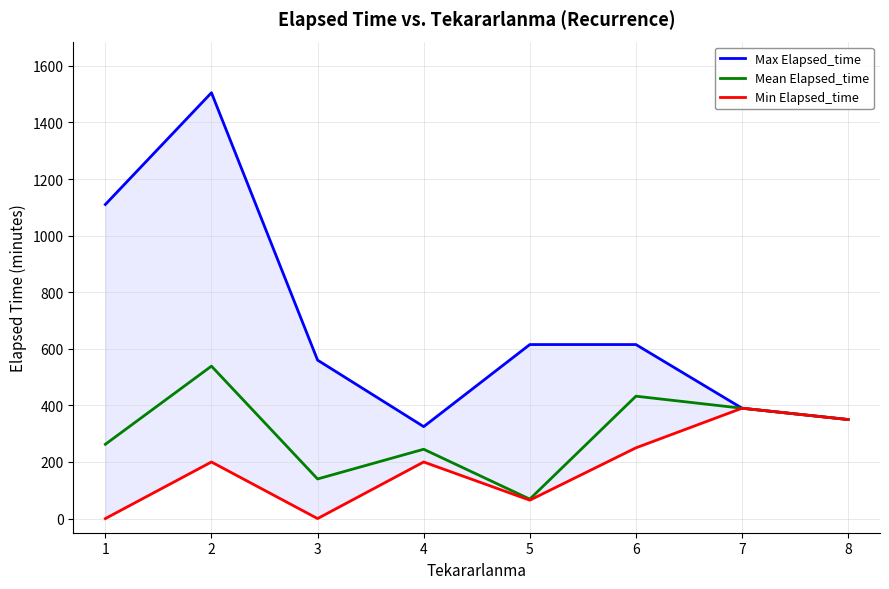

How many interior local valleys does the Max Elapsed_time series have?

1